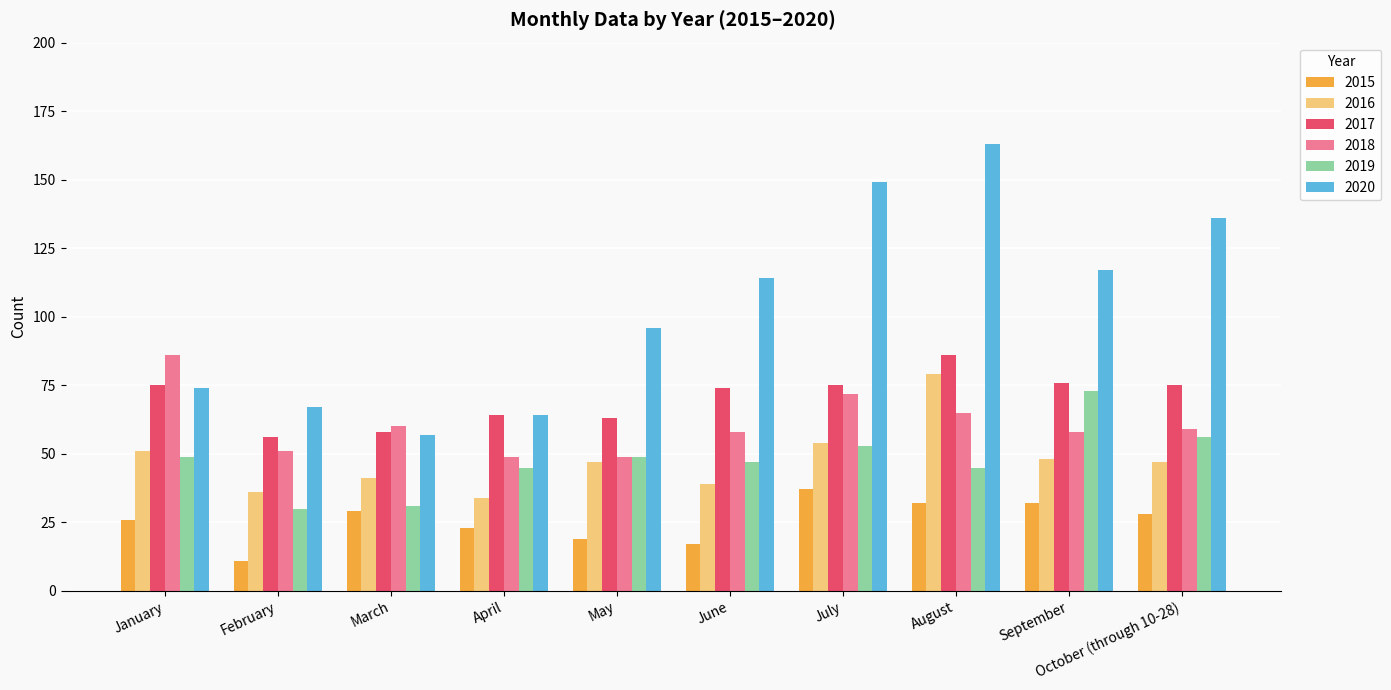

How many values in the 2017 series are below 75?

5